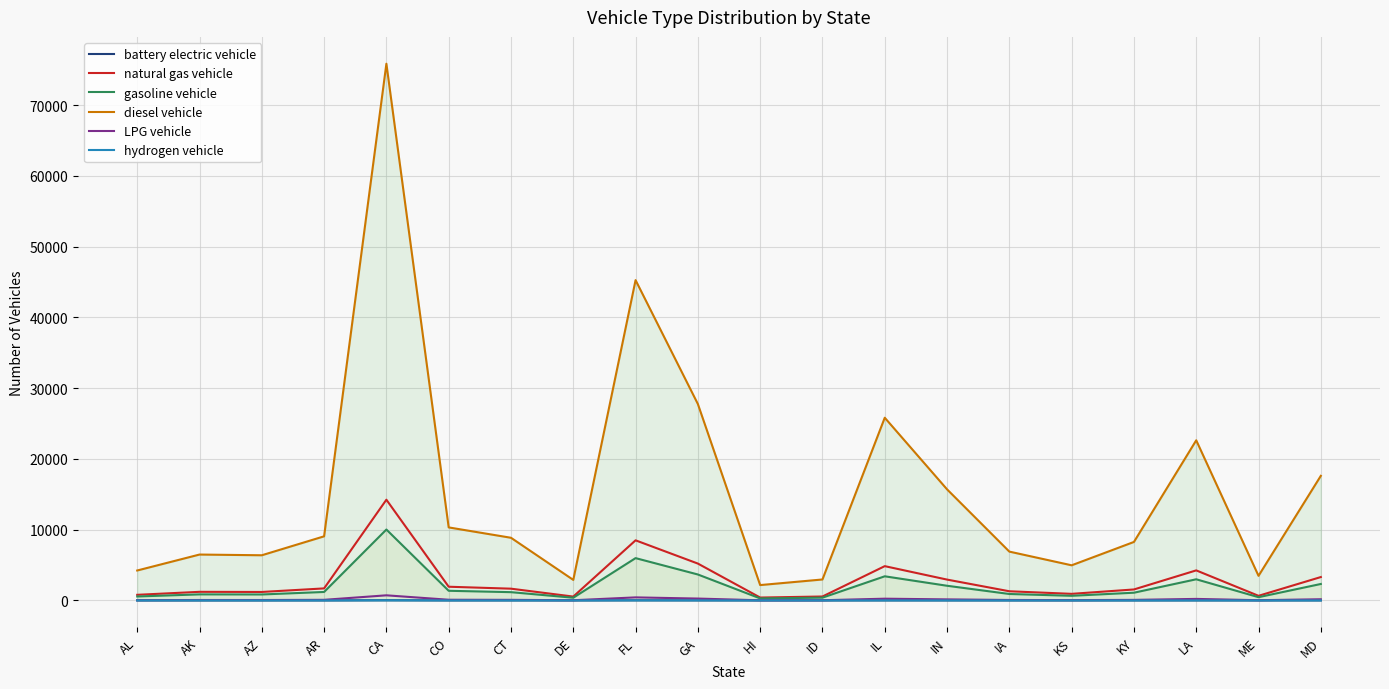

What is the greatest value displayed?

75851.7